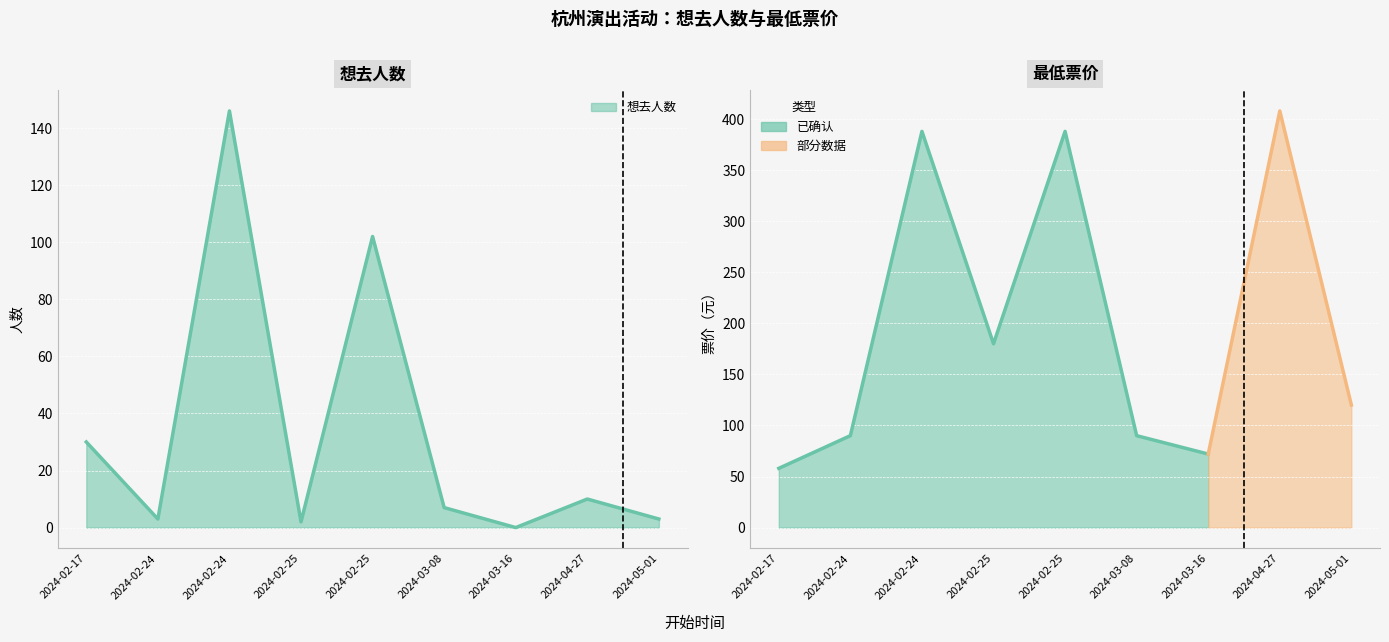

How many categories are shown in the chart?

9